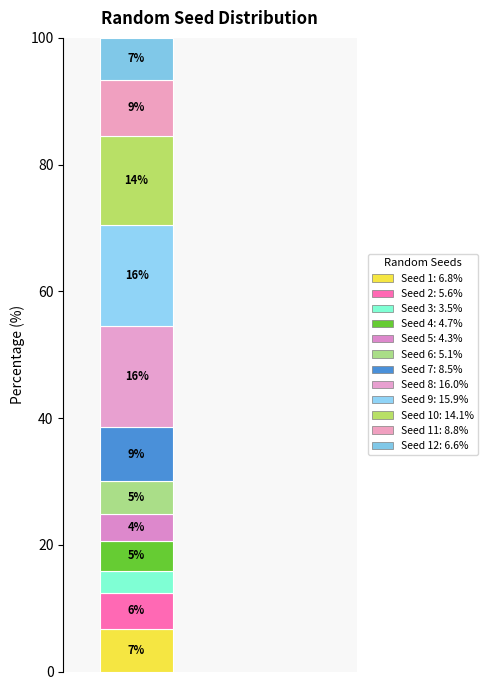

Does the chart contain any negative values?

No